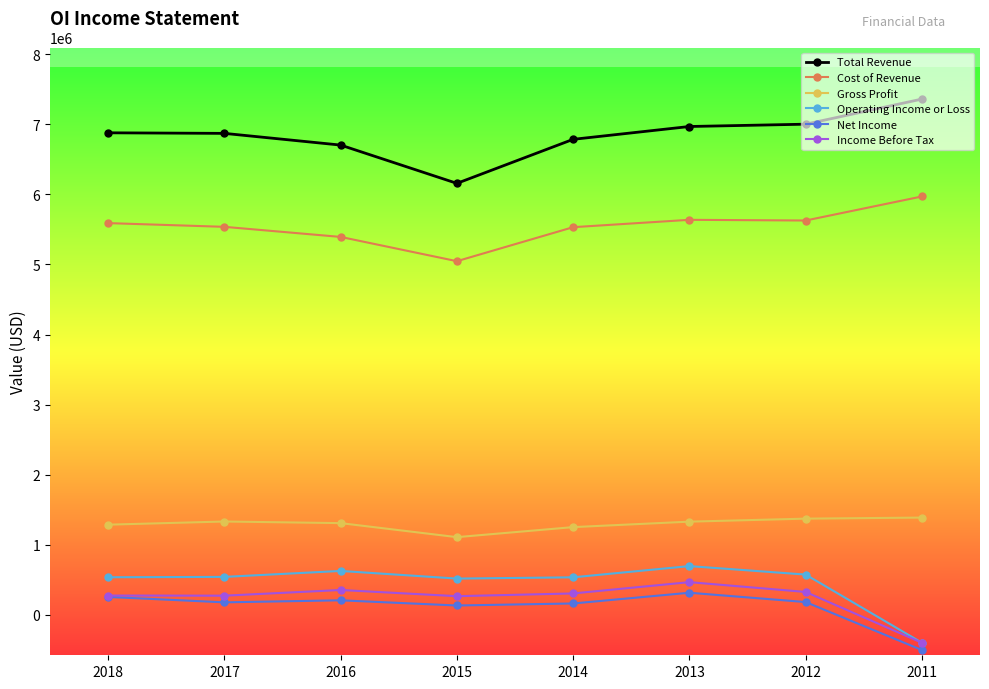

List the series in order of their peak value, highest first.

Total Revenue, Cost of Revenue, Gross Profit, Operating Income or Loss, Income Before Tax, Net Income